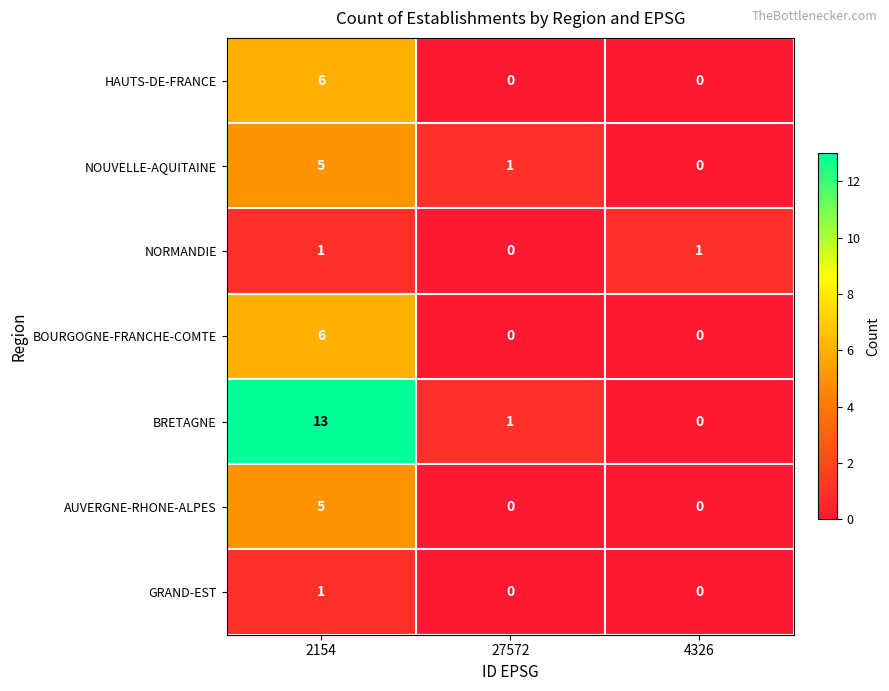

Which series has the largest range (max minus min)?

BRETAGNE